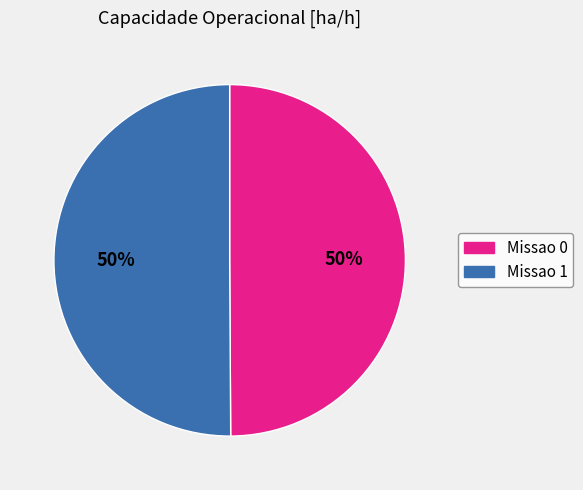

To the nearest percent, what is the average slice percentage?

50%